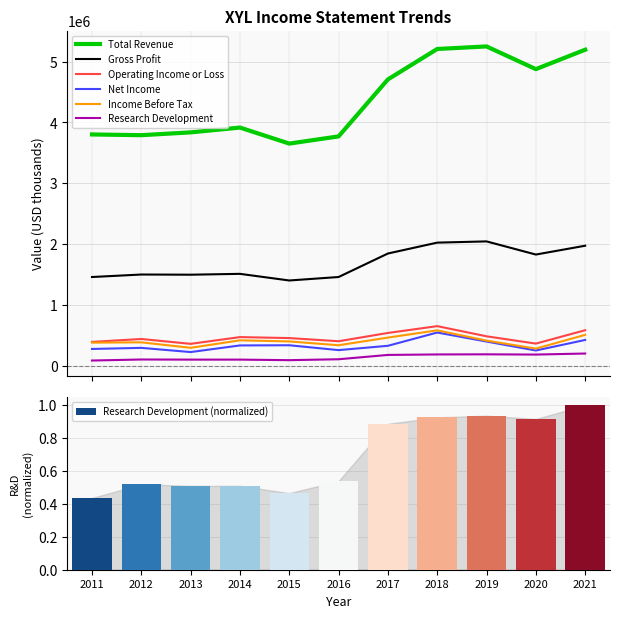

What is the difference between the second highest and minimum values in the Net Income series?

199000